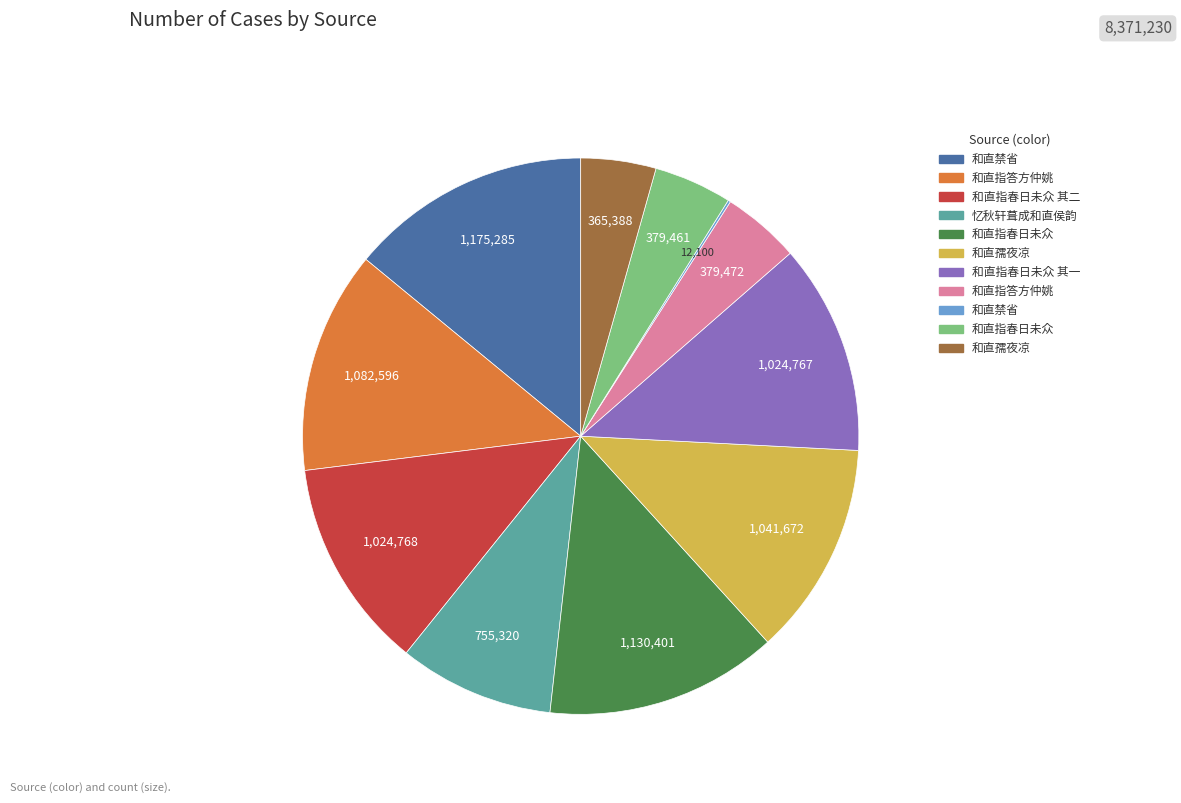

Is there any slice that represents more than half of the pie?

No